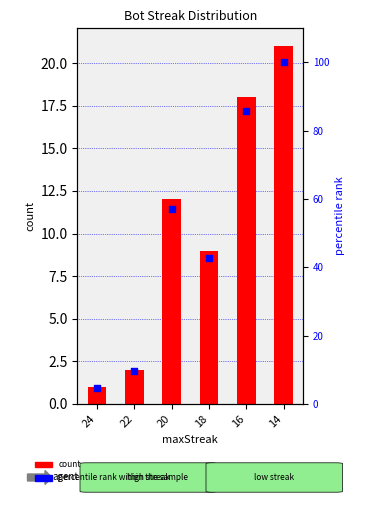

At how many categories does at least one series exceed 28?

4